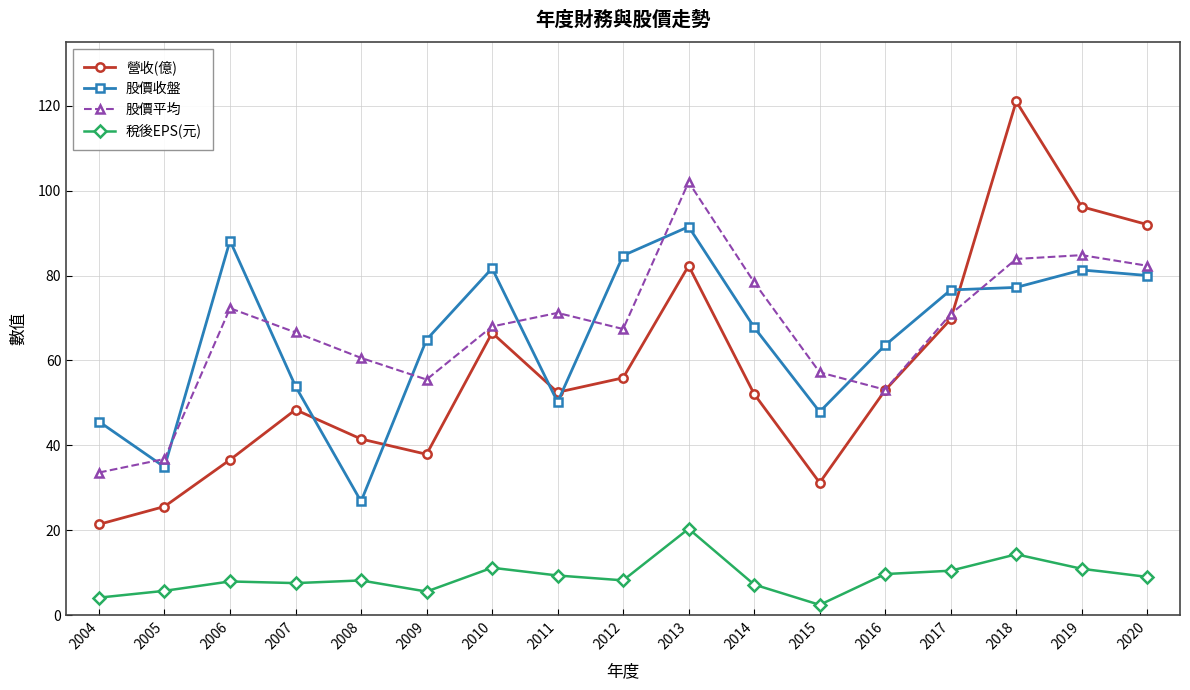

Which label corresponds to the largest value in the chart?

2018